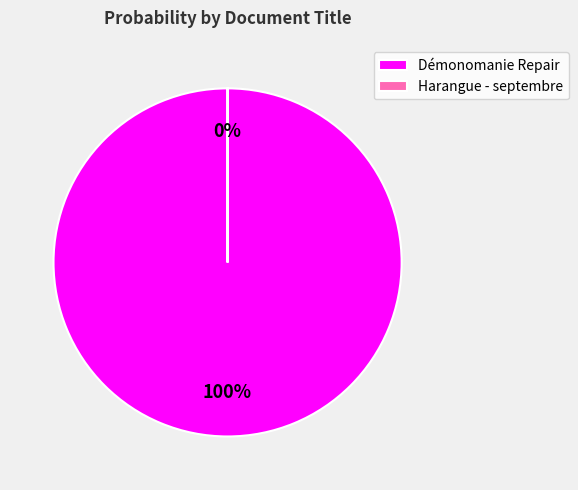

To the nearest percent, what is the difference between the largest and smallest slice percentages?

100%